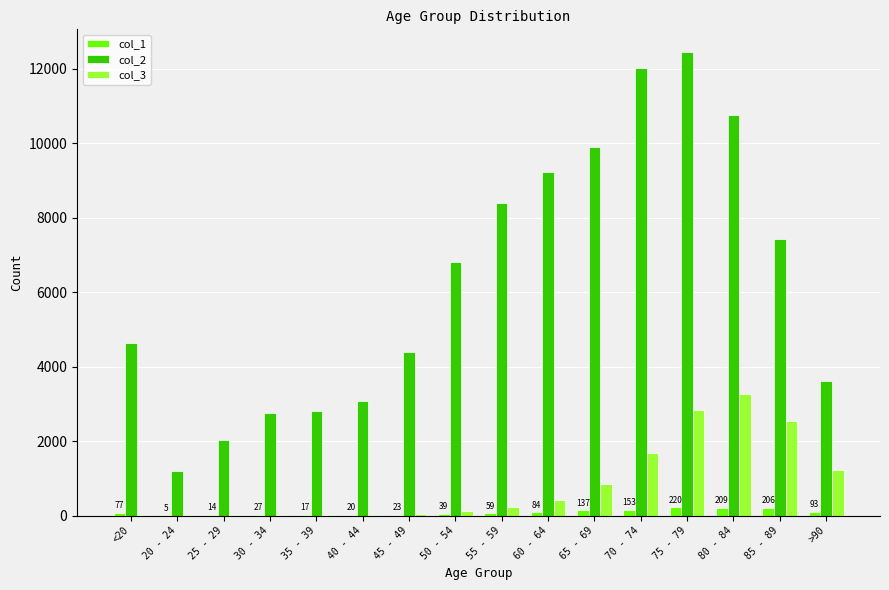

What is the greatest value displayed?

12434